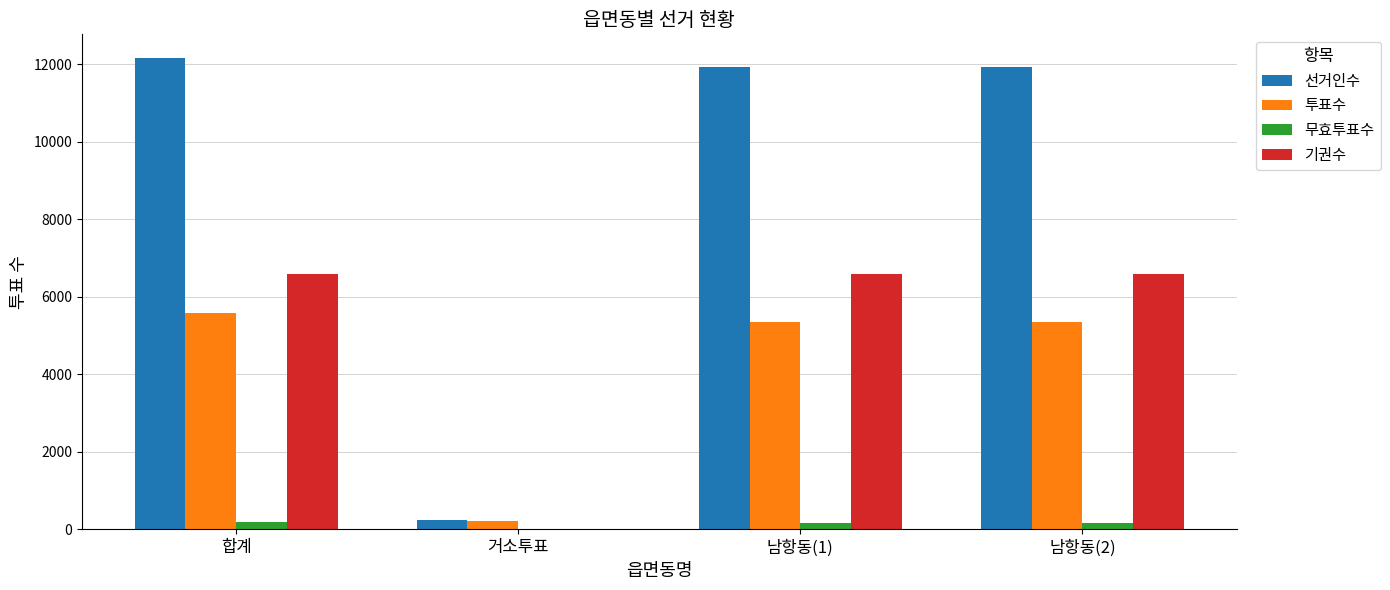

What is the greatest value displayed?

12168